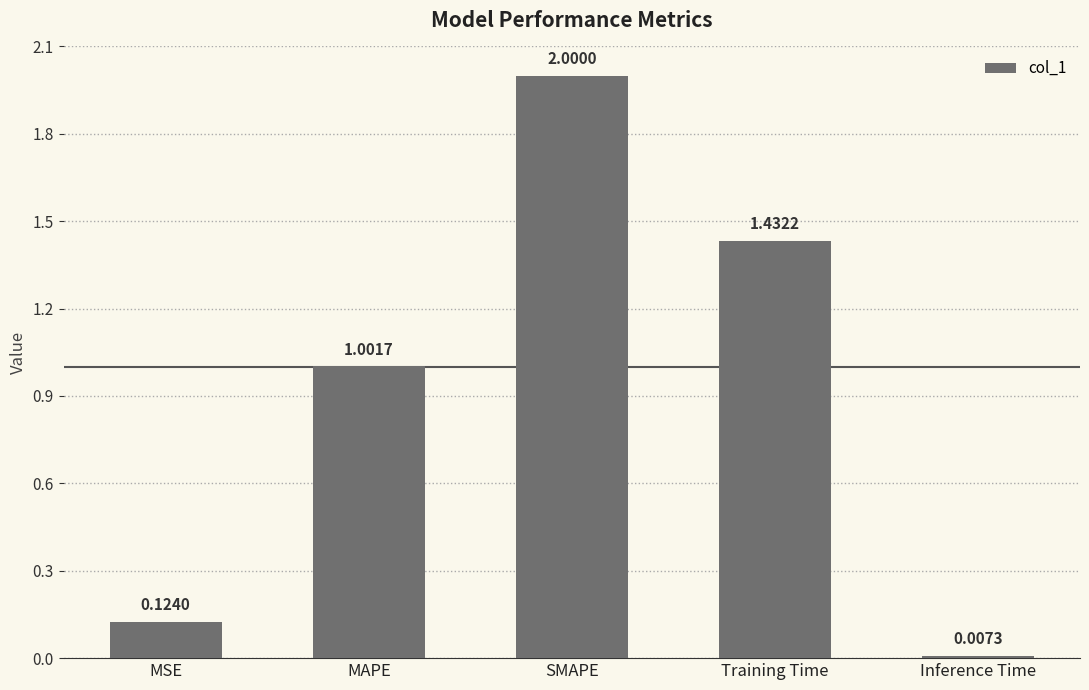

Does the chart contain stacked bars?

No